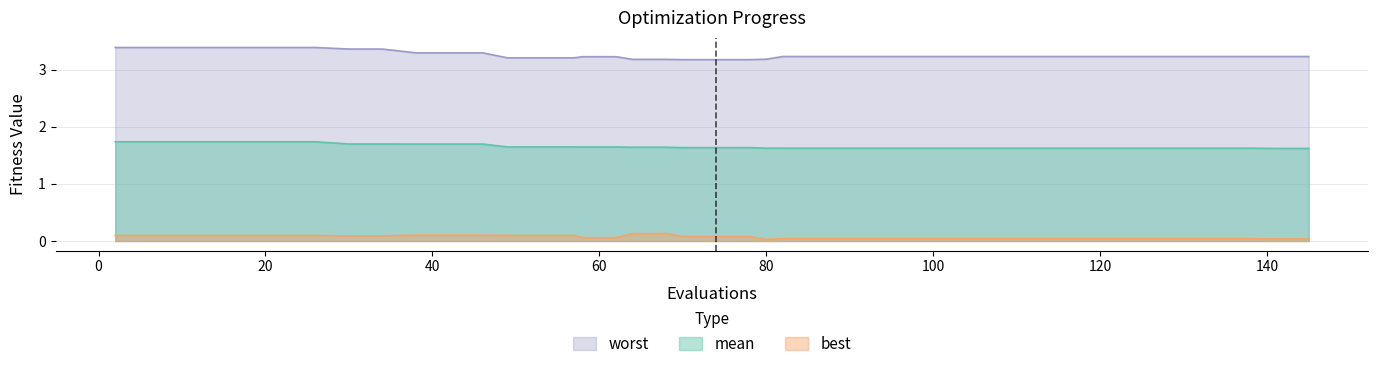

Reading left to right, transcribe all the data shown in this chart.

mean: 1.7	1.7	1.7	1.7	1.7	1.7	1.7	1.7	1.7	1.7	1.7	1.7	1.6	1.6	1.6	1.6	1.6	1.6	1.6	1.6	1.6	1.6	1.6	1.6	1.6	1.6	1.6	1.6	1.6	1.6	1.6	1.6	1.6	1.6	1.6	1.6	1.6	1.6	1.6	1.6
best: 0.1	0.1	0.1	0.1	0.1	0.1	0.1	0.1	0.1	0.1	0.1	0.1	0.1	0.1	0.1	0.1	0.1	0.1	0.1	0.1	0.1	0.1	0.0	0.0	0.0	0.0	0.0	0.0	0.0	0.0	0.0	0.0	0.0	0.0	0.0	0.0	0.0	0.0	0.0	0.0
worst: 3.4	3.4	3.4	3.4	3.4	3.4	3.4	3.4	3.4	3.3	3.3	3.3	3.2	3.2	3.2	3.2	3.2	3.2	3.2	3.2	3.2	3.2	3.2	3.2	3.2	3.2	3.2	3.2	3.2	3.2	3.2	3.2	3.2	3.2	3.2	3.2	3.2	3.2	3.2	3.2